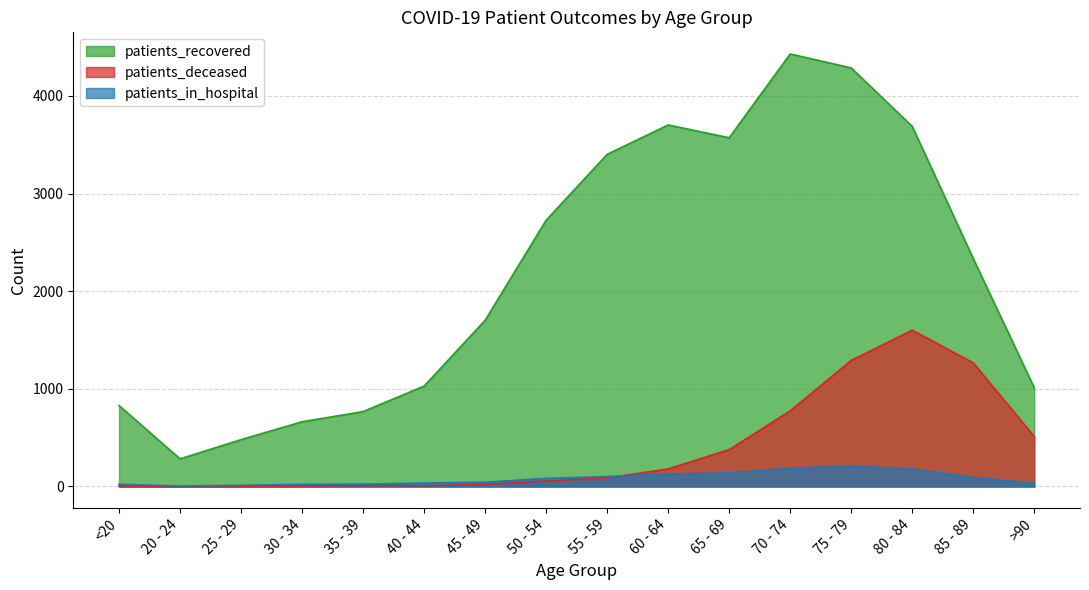

What are all the series names shown in the legend?

patients_recovered, patients_deceased, patients_in_hospital